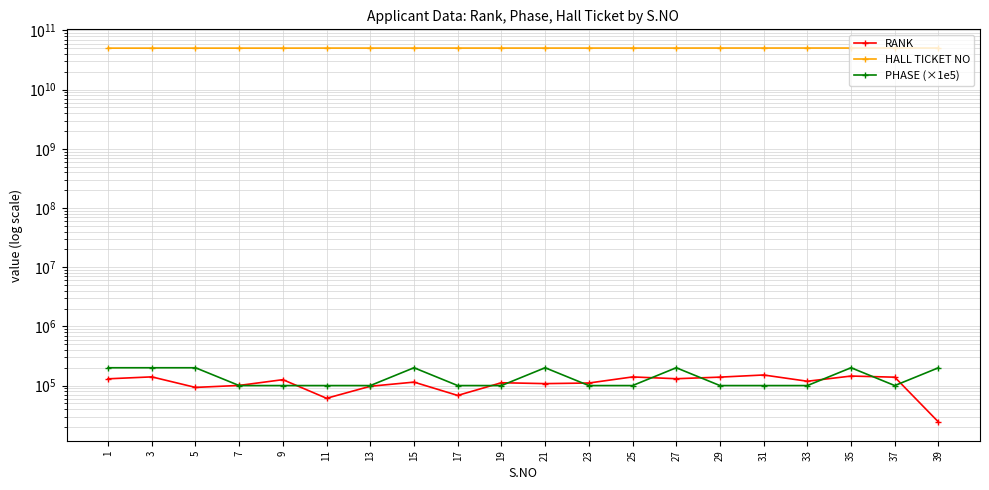

Where is the first local minimum for PHASE (×1e5)?

37